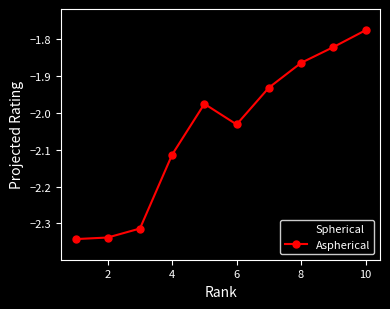

True or false: Spherical has more than 1 interior local peaks.

False